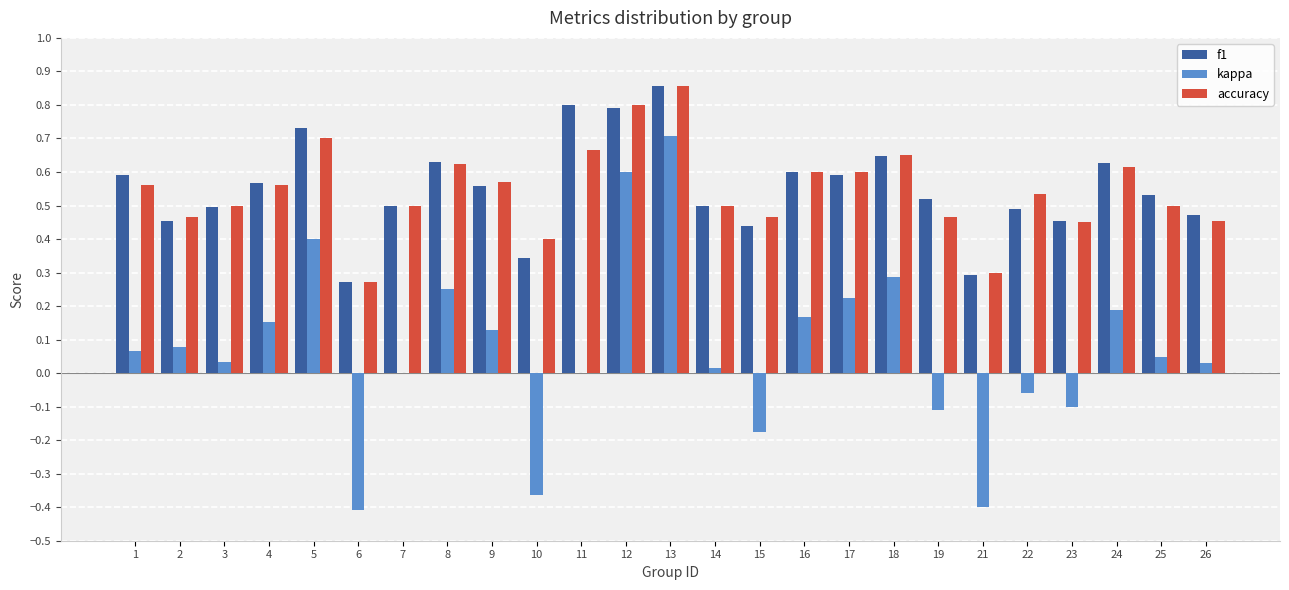

At which category is the sum across all series the highest?

13